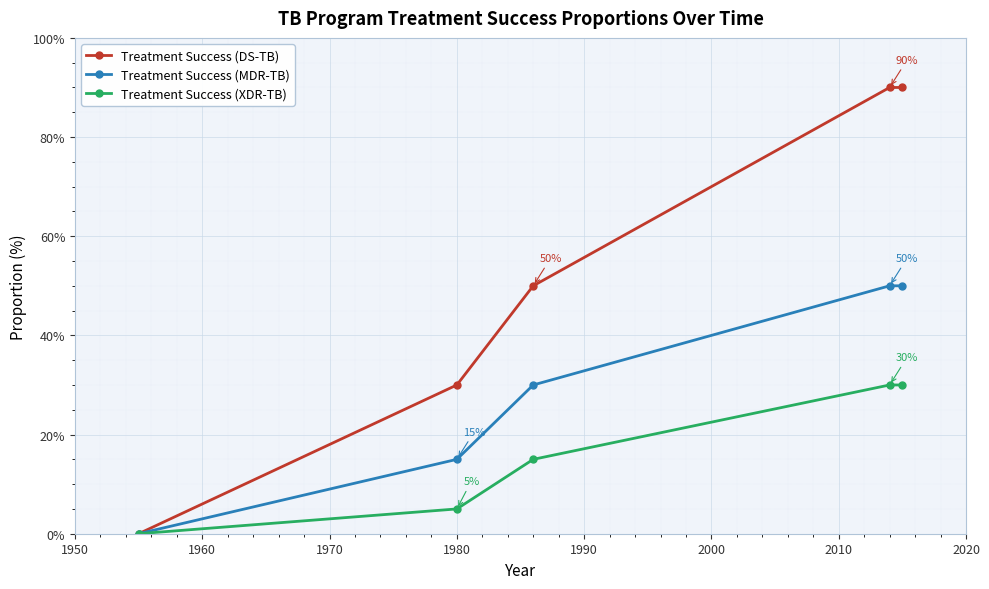

What is the value of the Treatment Success (DS-TB) point at the 2nd from the left?

30